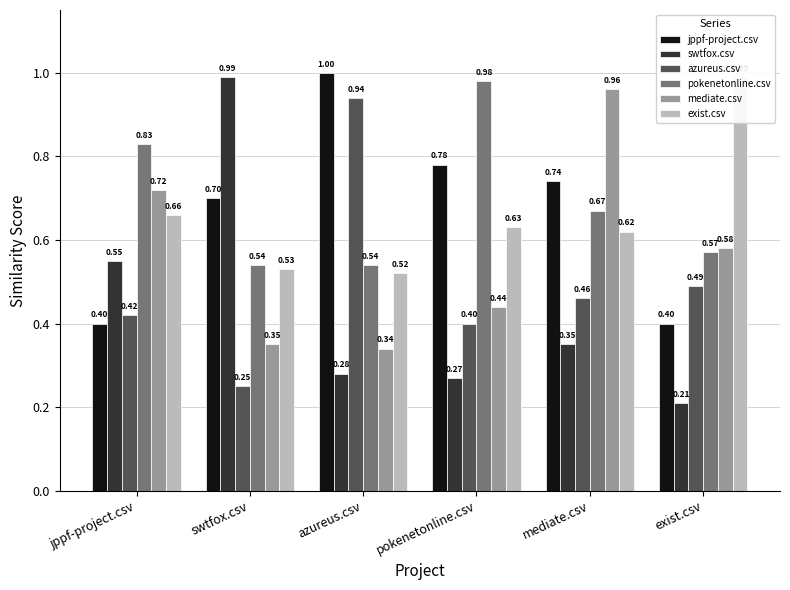

Reading right to left, list all the values displayed in this chart.

jppf-project.csv: 0.4	0.7	0.8	1.0	0.7	0.4
swtfox.csv: 0.2	0.3	0.3	0.3	1.0	0.6
azureus.csv: 0.5	0.5	0.4	0.9	0.2	0.4
pokenetonline.csv: 0.6	0.7	1.0	0.5	0.5	0.8
mediate.csv: 0.6	1.0	0.4	0.3	0.3	0.7
exist.csv: 1.0	0.6	0.6	0.5	0.5	0.7